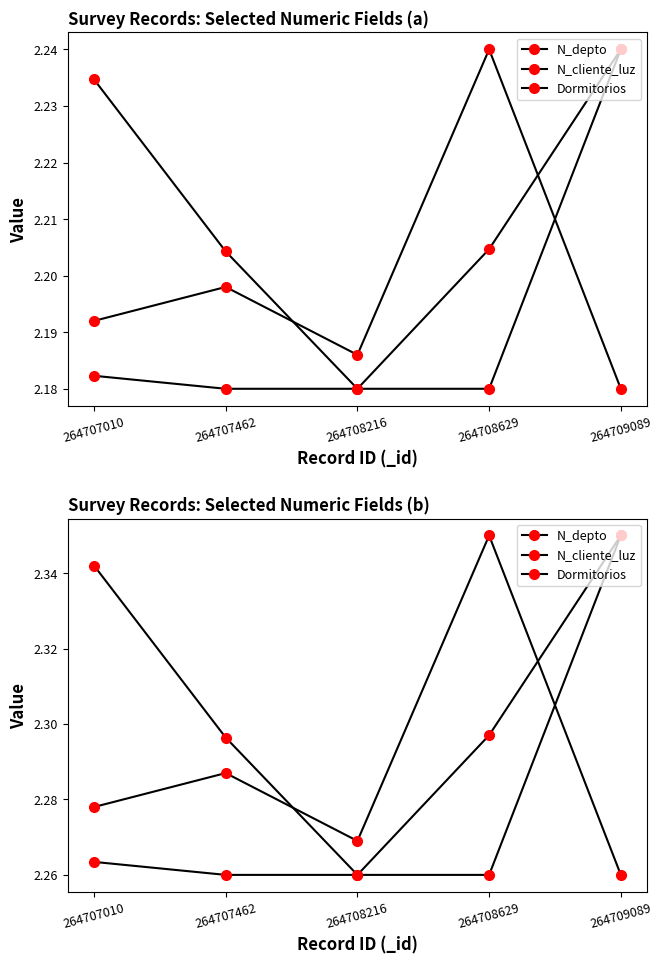

List the labels in order of N_cliente_luz value, largest first.

264709089, 264707010, 264707462, 264708216, 264708629